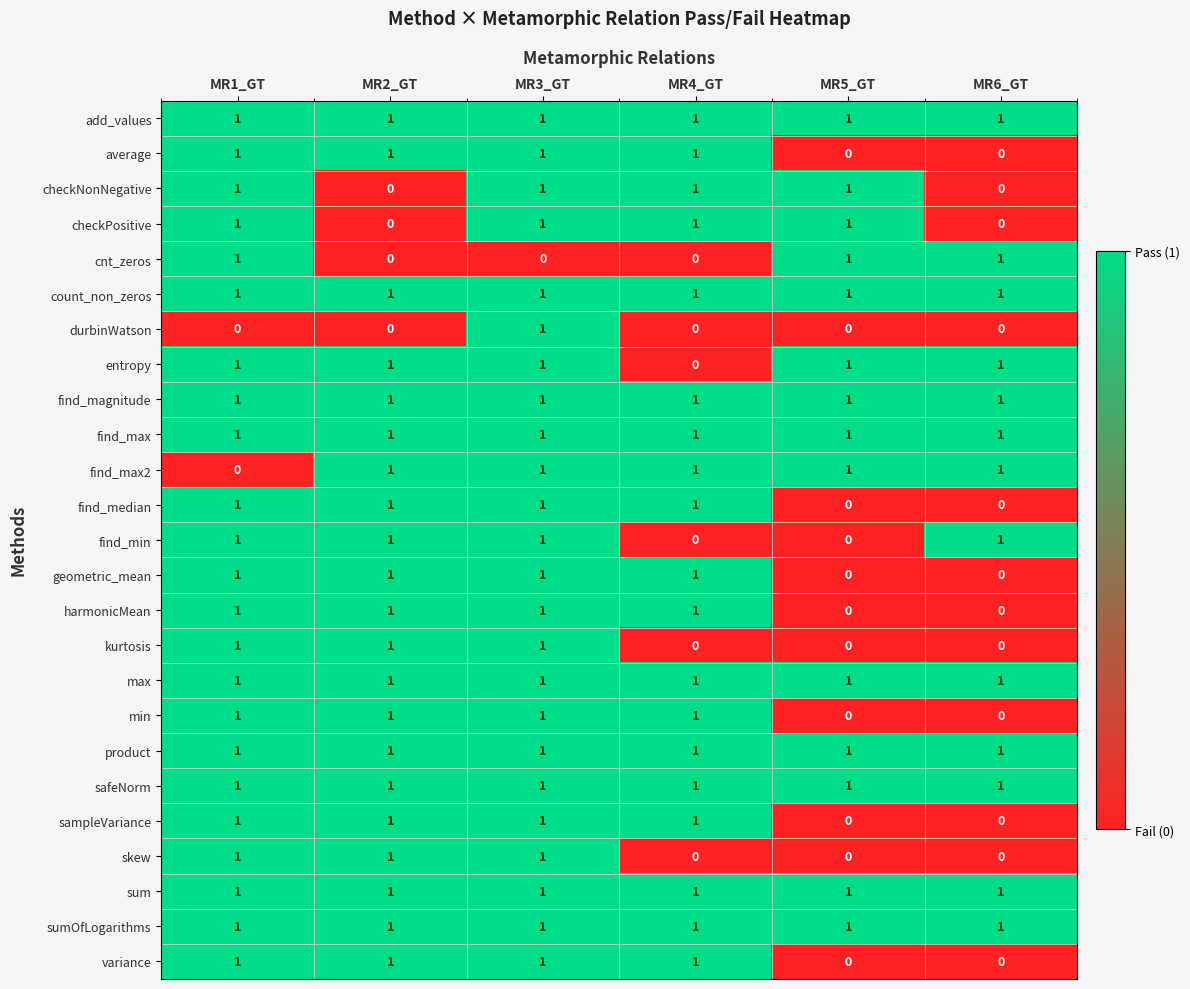

True or false: find_max2 has a value of 1 at MR4_GT.

True